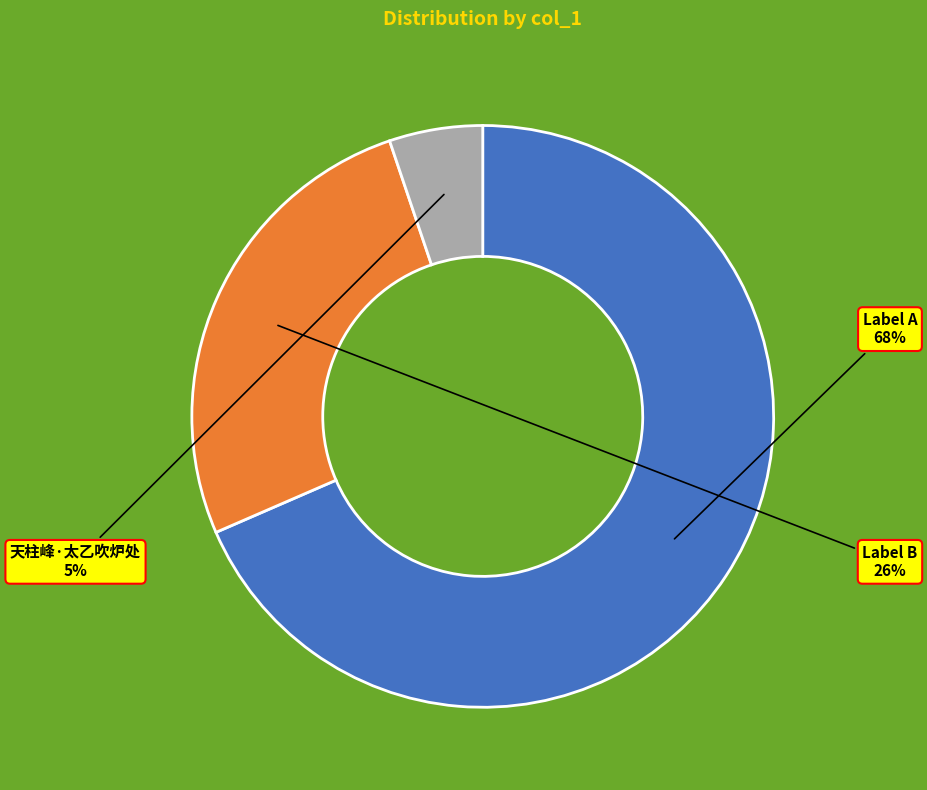

Combined, do Label B and Label A account for over 50%?

Yes